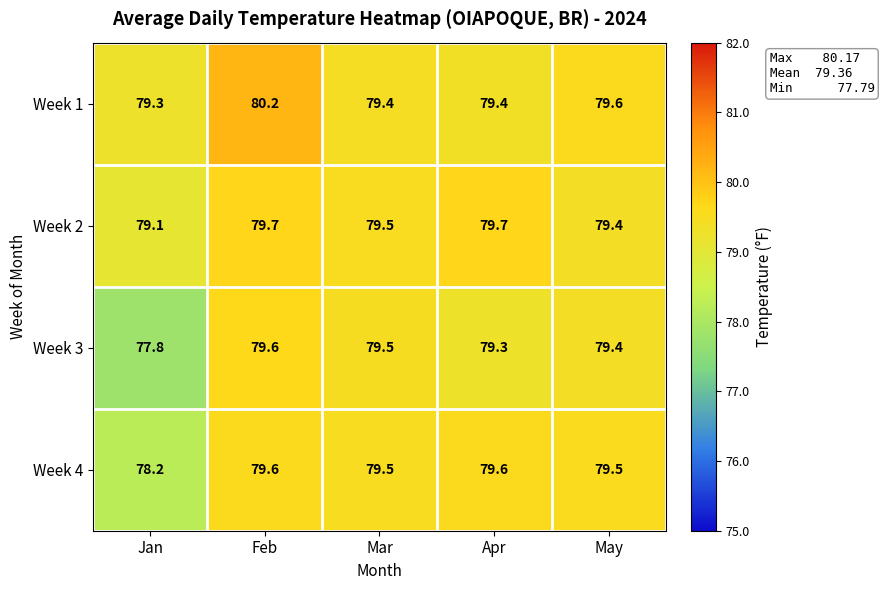

What is the maximum value shown in the chart?

80.2